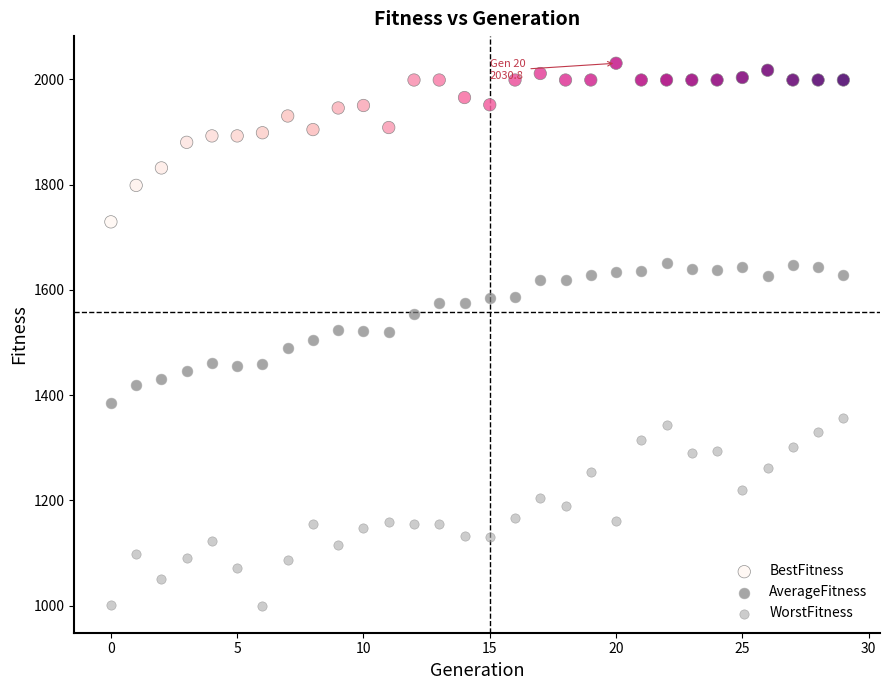

Which series reaches the maximum Y coordinate?

BestFitness